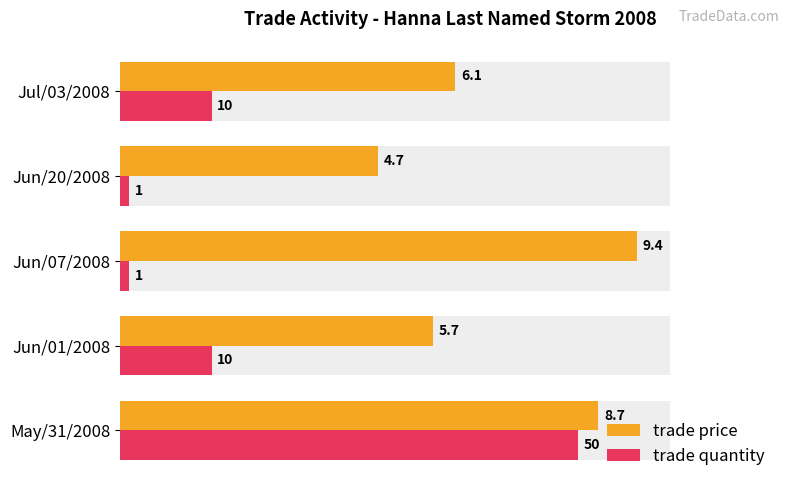

True or false: trade quantity has a value of 36.9 at May/31/2008.

False